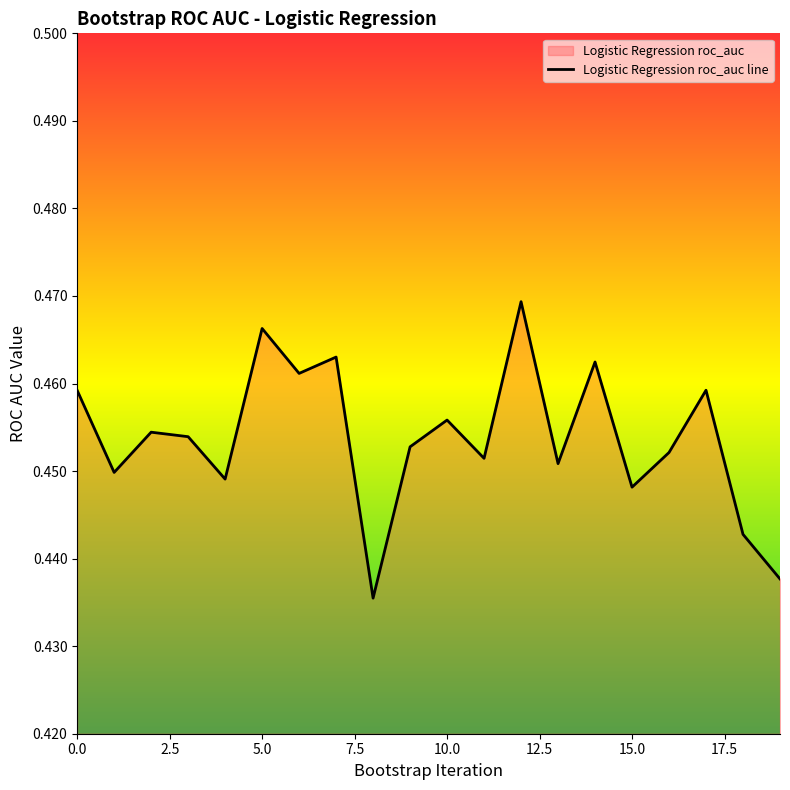

What is the label of the 3rd point from the right?

17